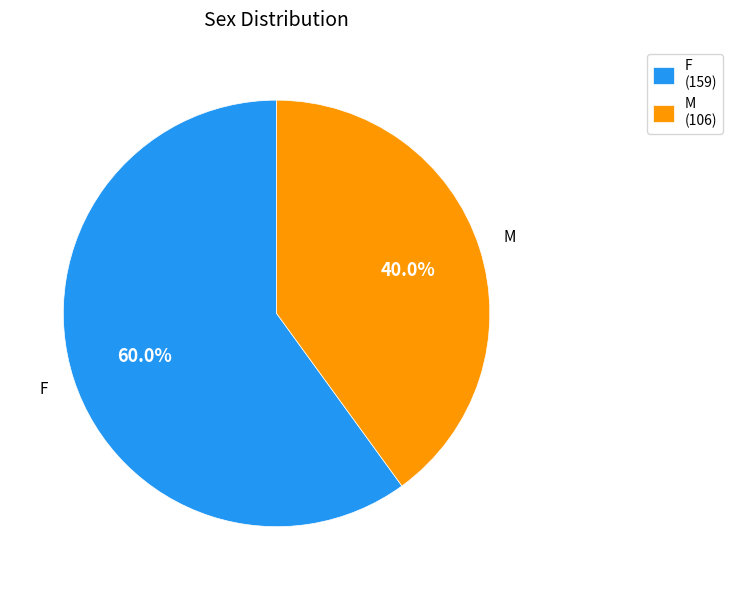

How many slices are in this pie chart?

2